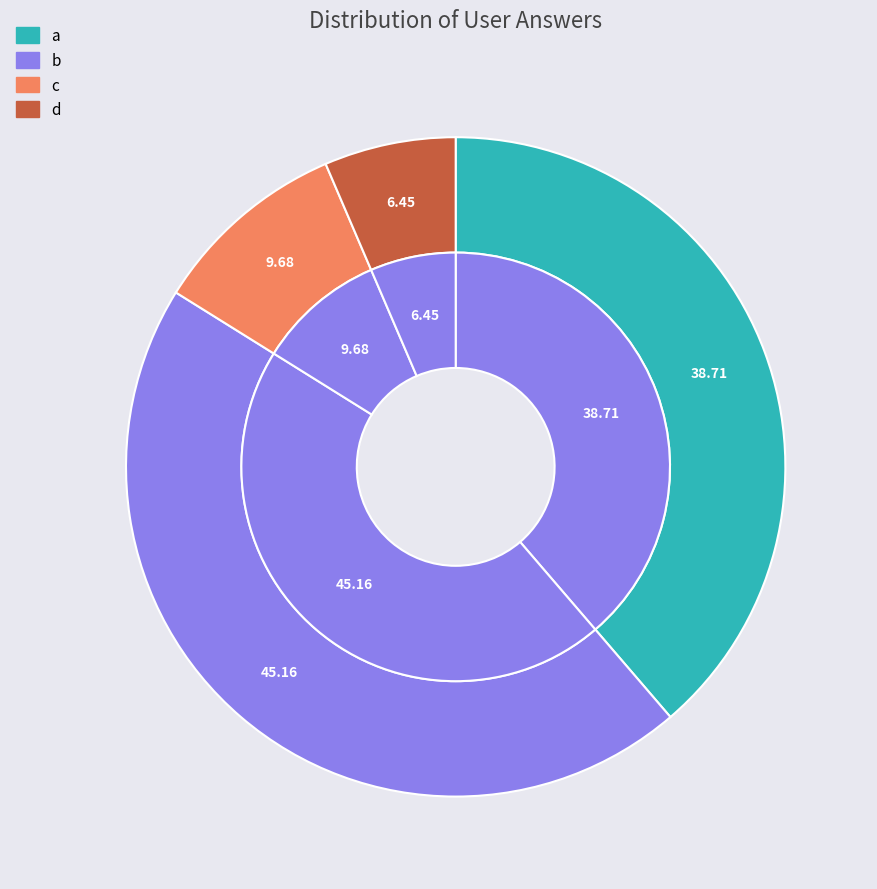

Rank the categories by value from highest to lowest.

b, a, c, d